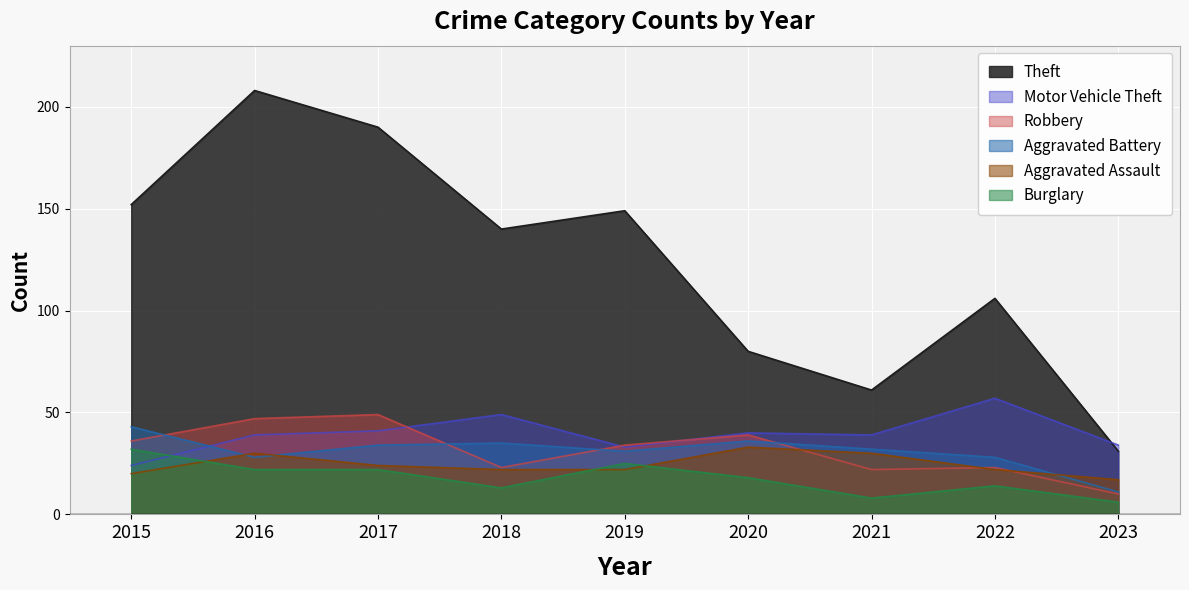

True or false: Aggravated Assault and Motor Vehicle Theft cross at least once.

False